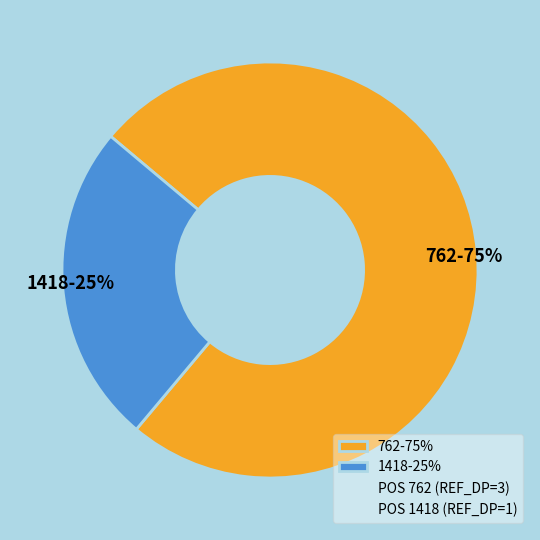

To the nearest percent, what is the difference between the 1418 and 762 slice percentages?

50%